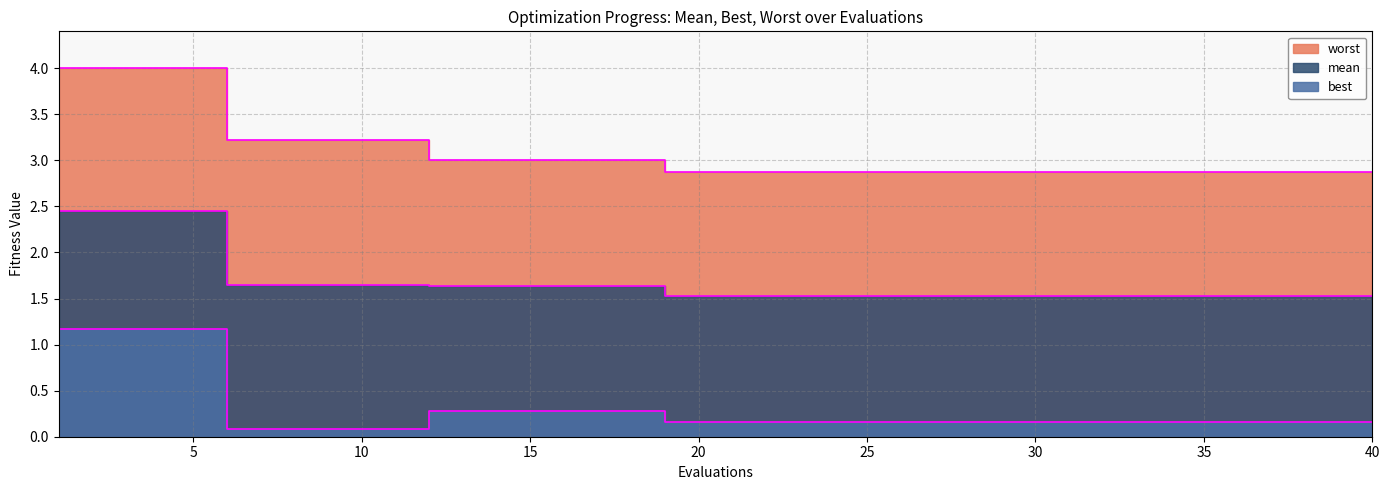

Does the chart display data point markers on the line(s)?

No